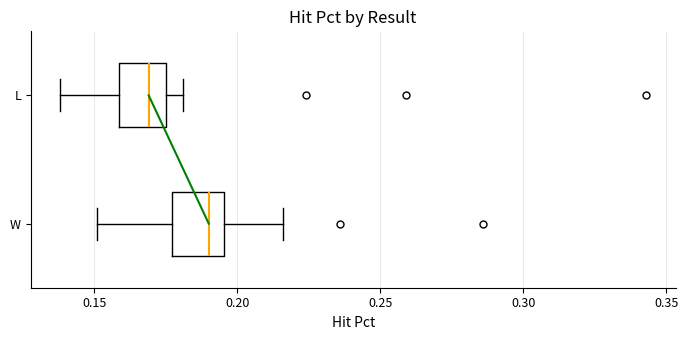

Which box has the furthest to the left median line?

L